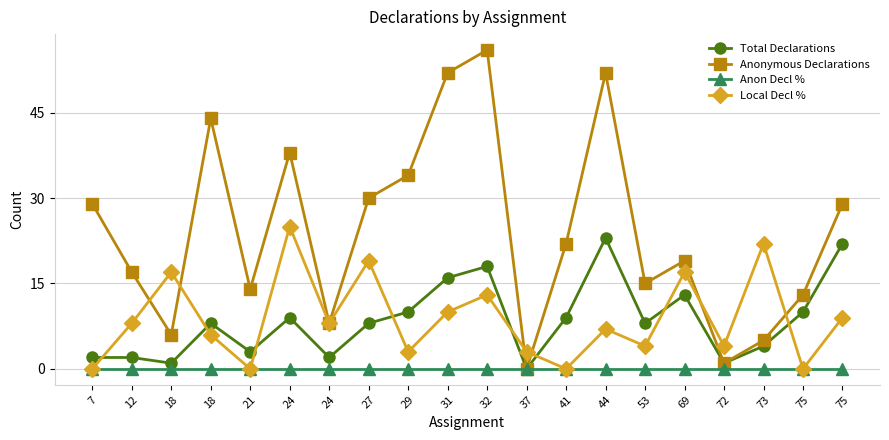

What is the approximate value of Total Declarations at 12?

2